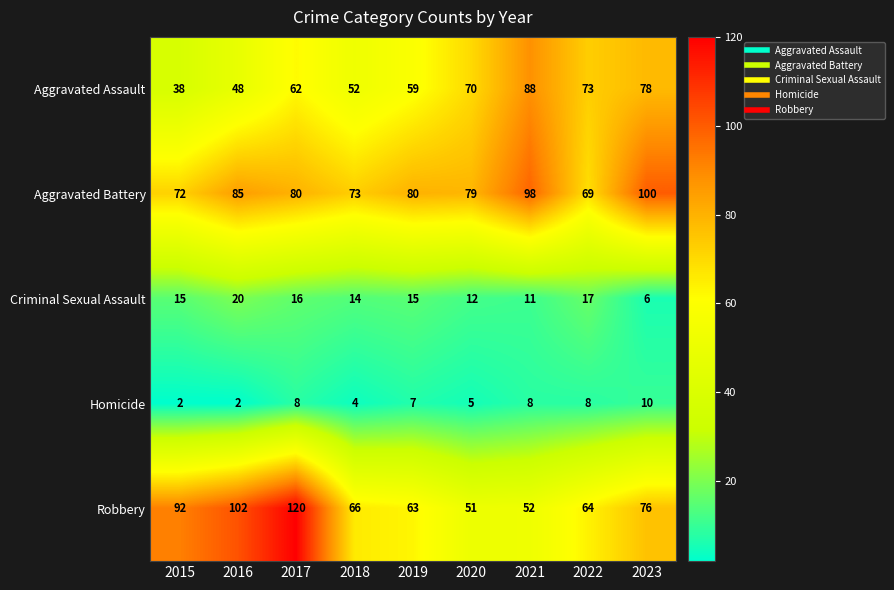

What is the average value of the Aggravated Assault series?

63